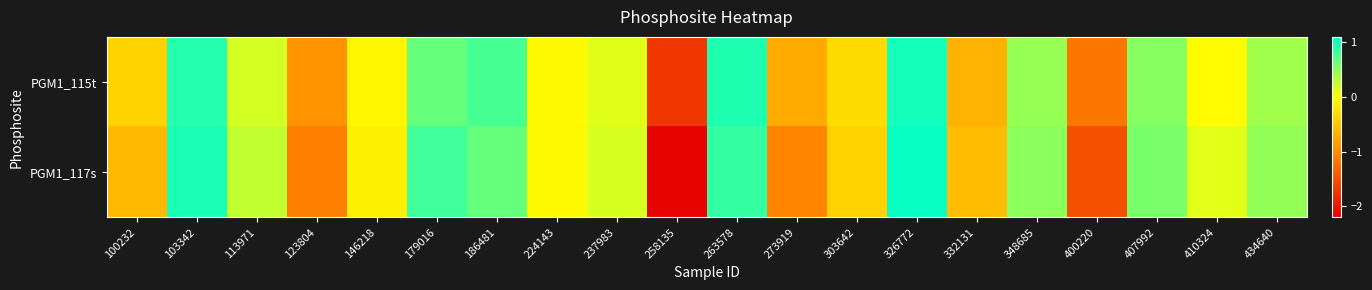

Reading left to right, transcribe all the data shown in this chart.

PGM1_115t: 100232=-0.4	103342=0.9	113971=0.2	123804=-0.9	146218=-0.1	179016=0.7	186481=0.8	224143=-0.0	237983=0.1	258135=-1.7	263578=1.0	273919=-0.7	303642=-0.3	326772=1.0	332131=-0.7	348685=0.4	400220=-1.2	407992=0.5	410324=-0.0	434640=0.4
PGM1_117s: 100232=-0.6	103342=1.0	113971=0.3	123804=-1.1	146218=-0.1	179016=0.8	186481=0.7	224143=-0.1	237983=0.2	258135=-2.2	263578=0.9	273919=-1.0	303642=-0.4	326772=1.1	332131=-0.6	348685=0.5	400220=-1.5	407992=0.6	410324=0.1	434640=0.5